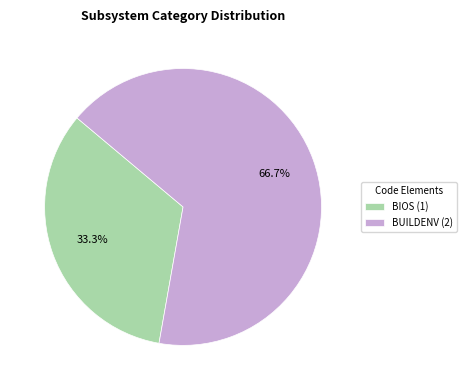

Is there any slice that represents more than half of the pie?

Yes